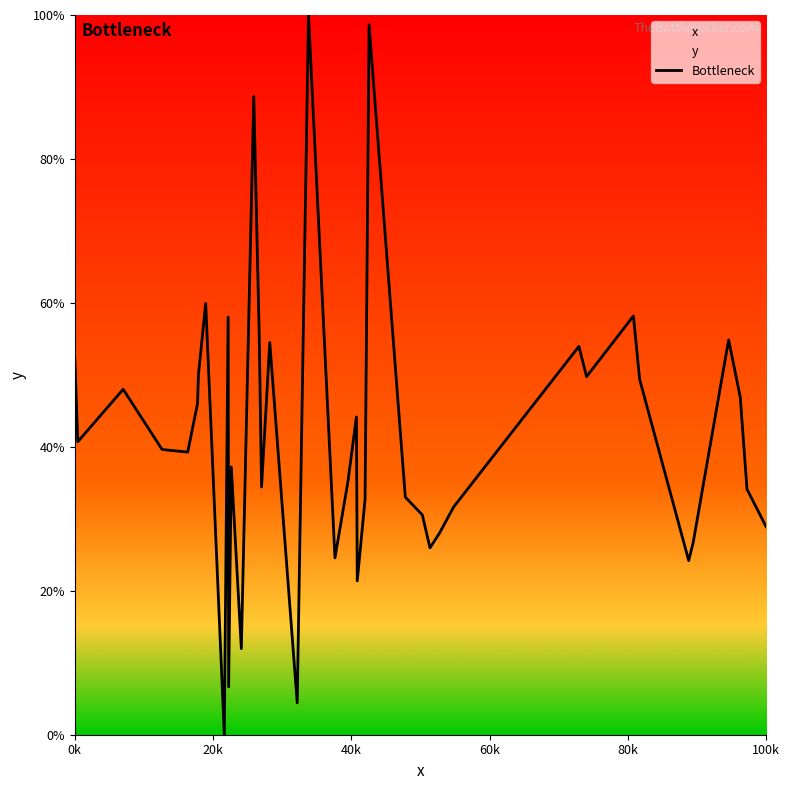

The Bottleneck series shows 16.9 at 0k. True or false?

False